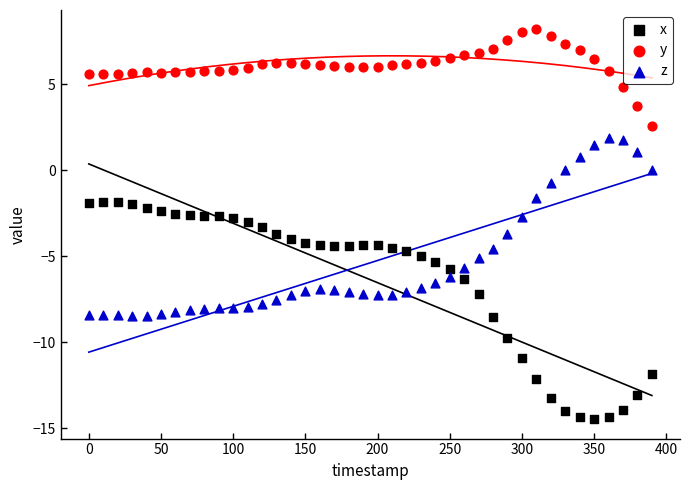

Which series contains the lowest Y value?

x